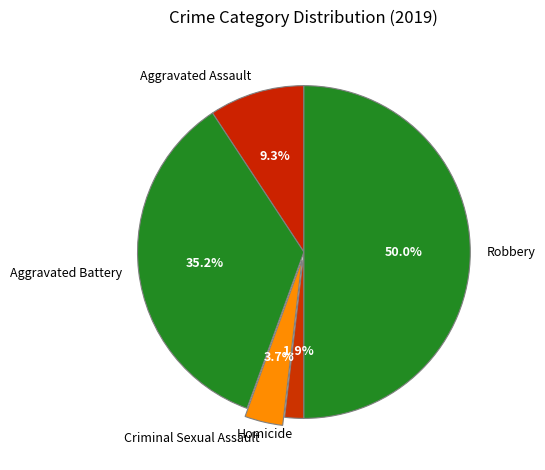

To the nearest percent, what is the average slice percentage?

20%